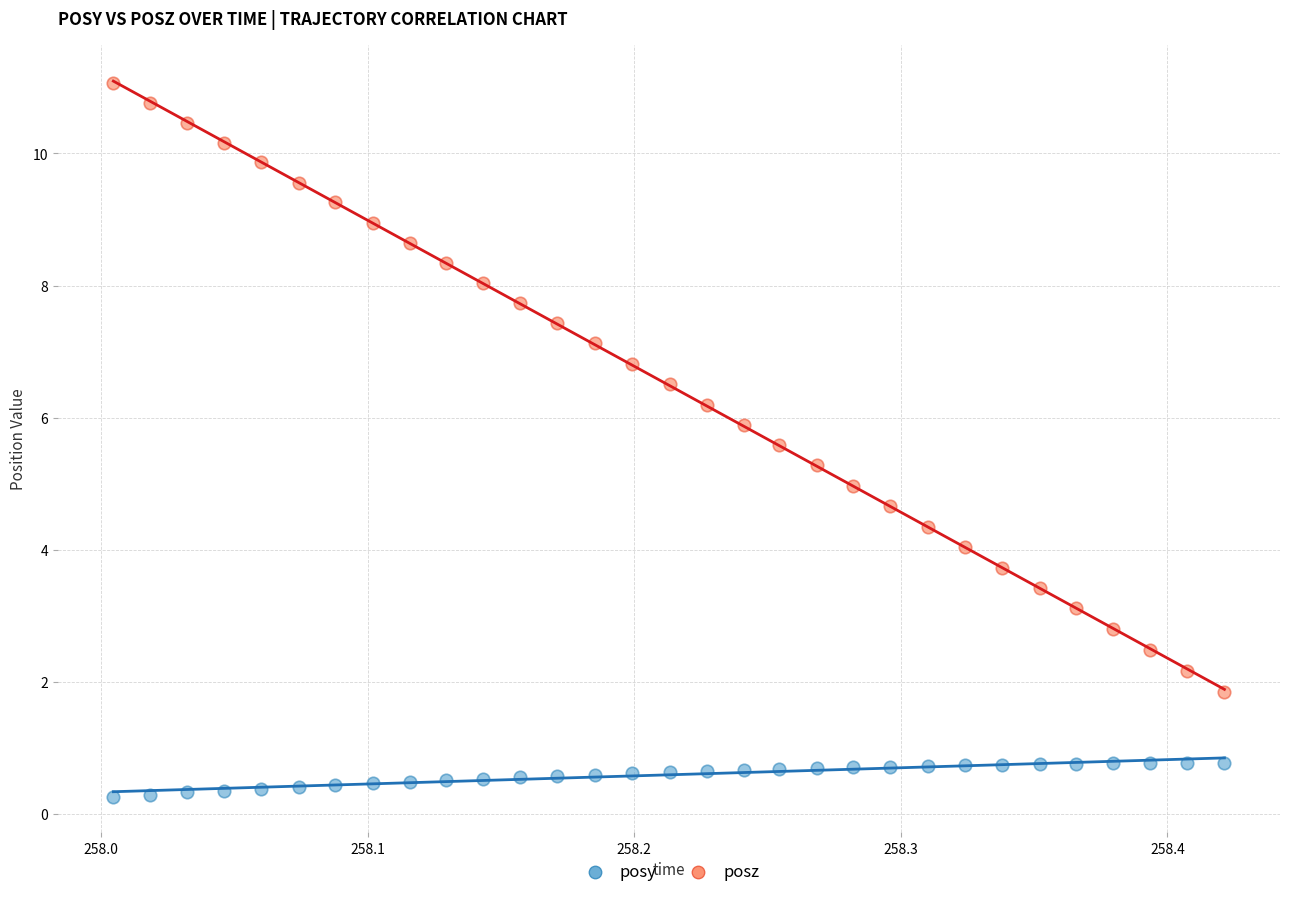

Across all data points, what is the range of Y values (max minus min)?

10.8